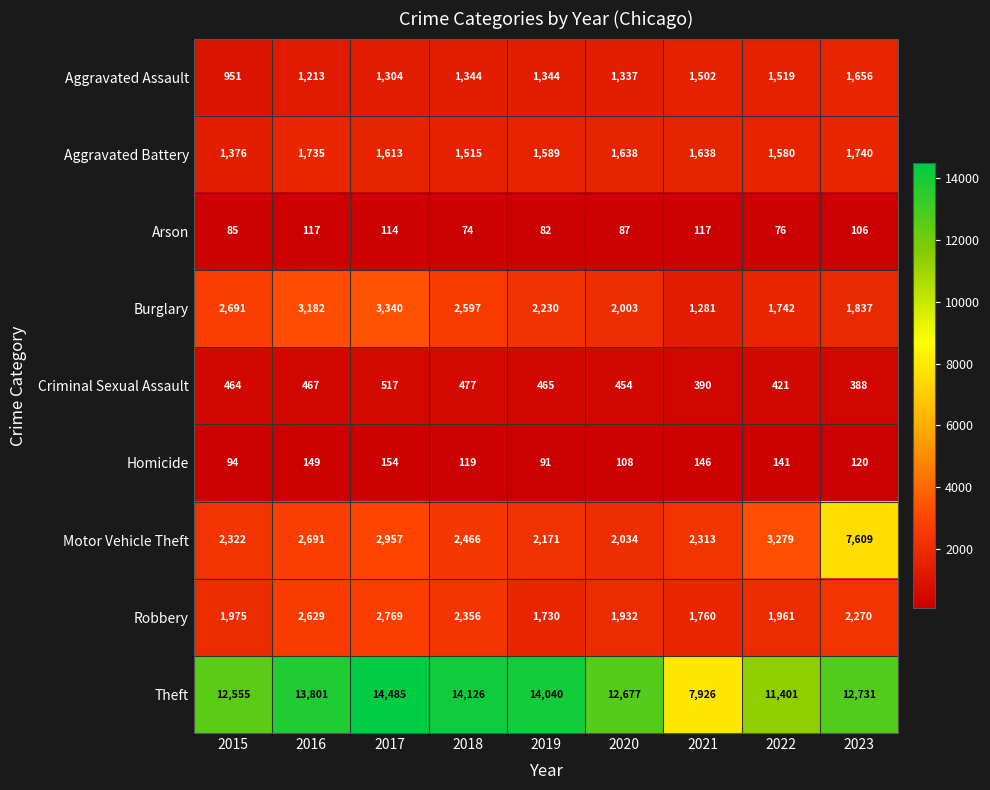

Which series has the largest total across all categories?

Theft